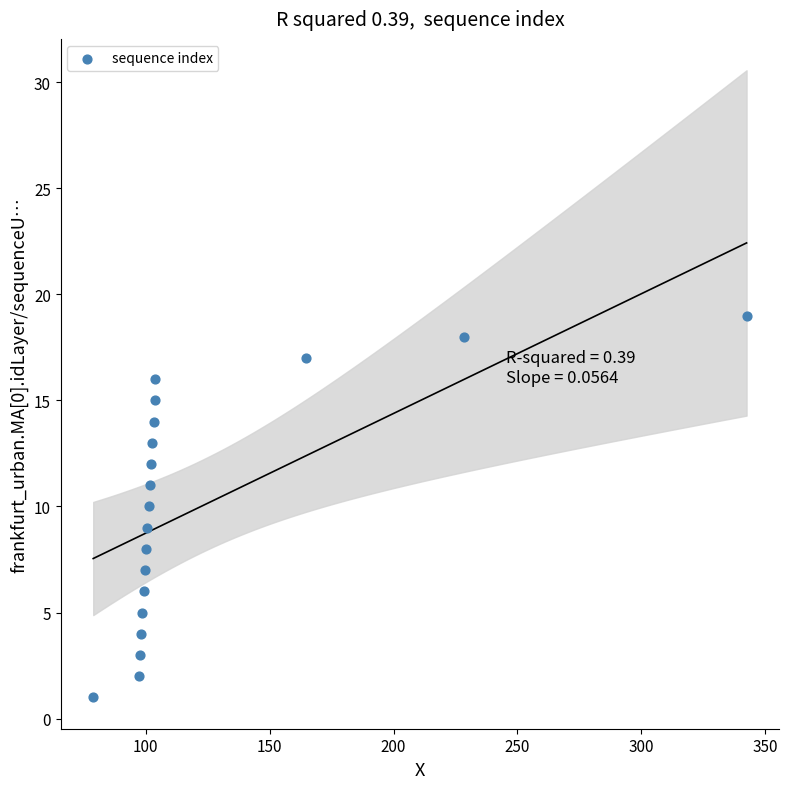

What is the range of Y values (max minus min)?

18